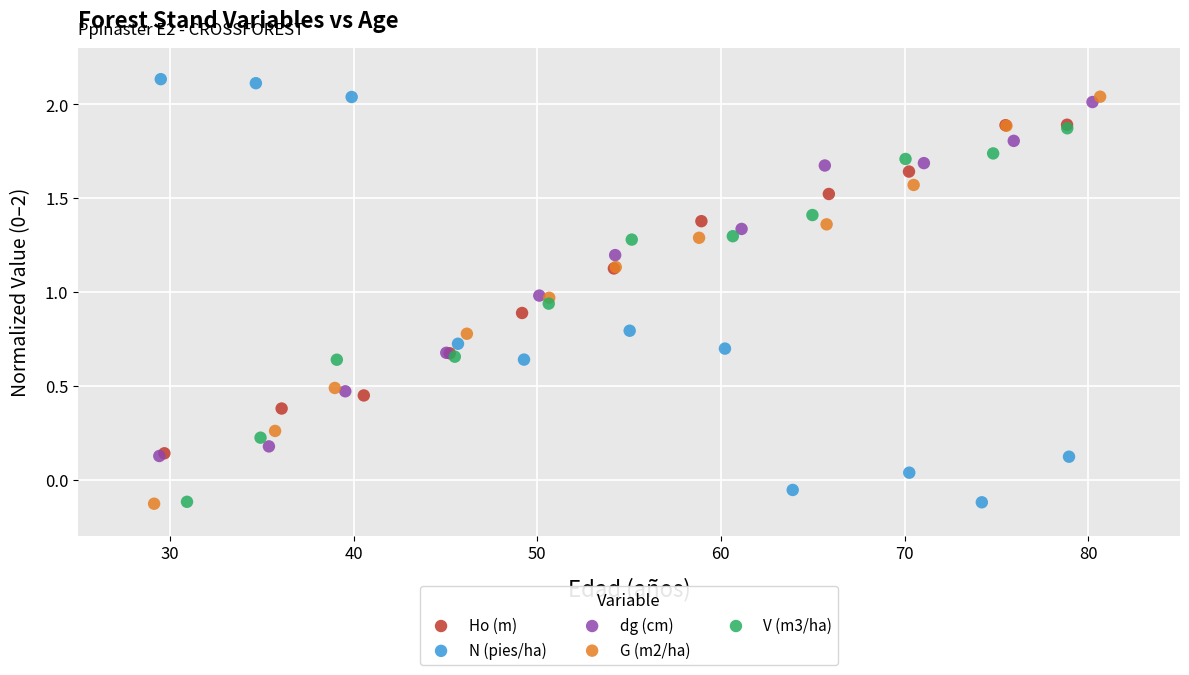

What are all the series names shown in the legend?

Ho (m), N (pies/ha), dg (cm), G (m2/ha), V (m3/ha)